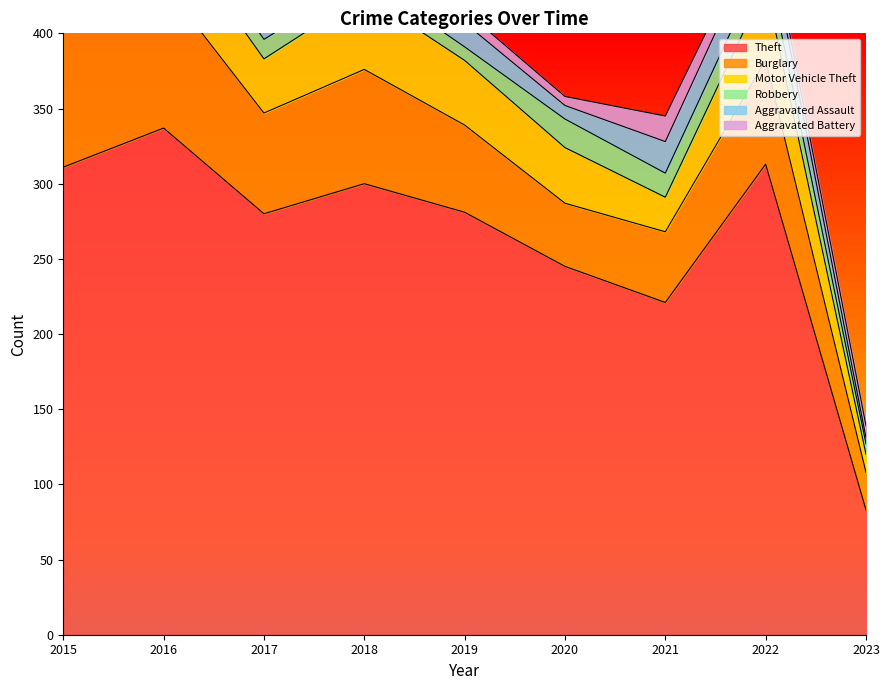

What is the difference between the Aggravated Assault values at 2021 and 2017?

9